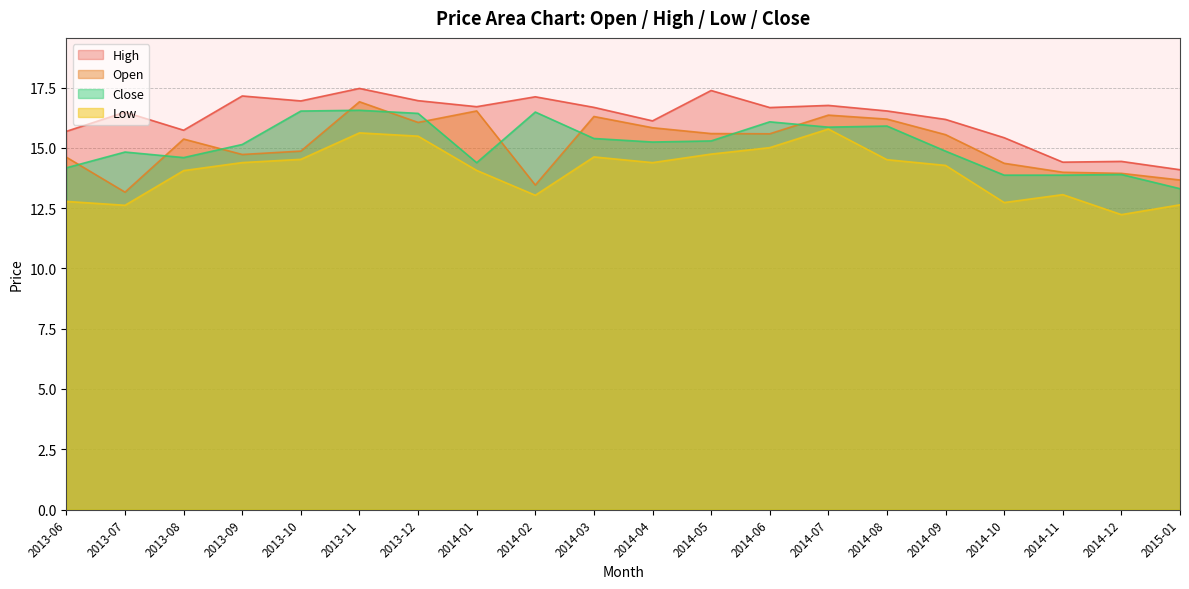

Read the Open value at 2013-09.

14.7